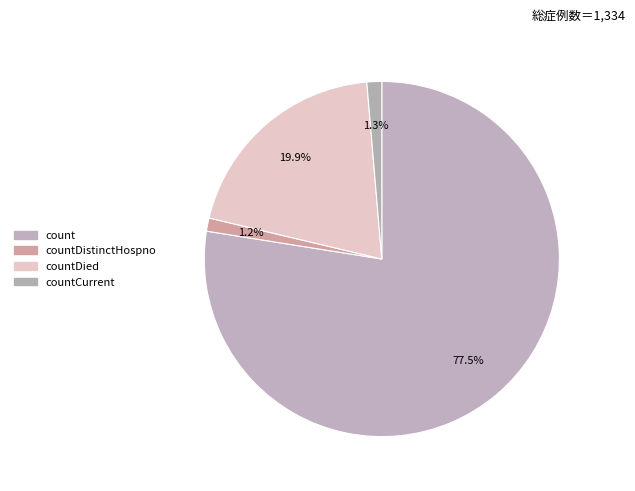

How many slices are in this pie chart?

4